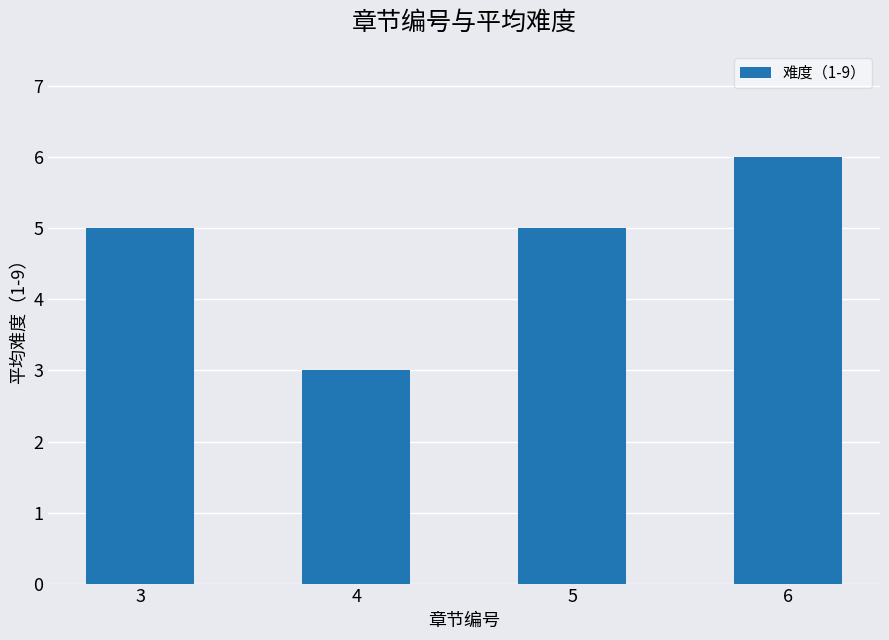

How many bars are there in total?

4